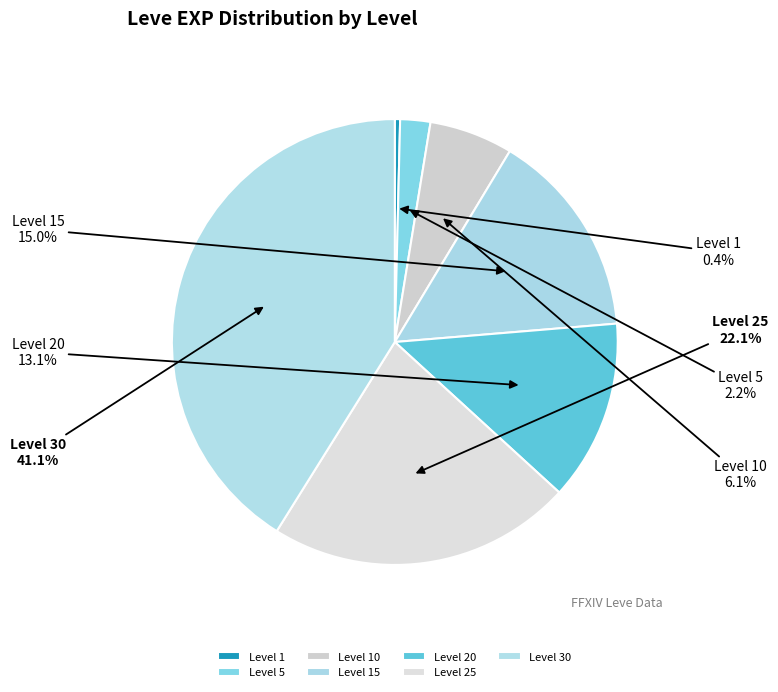

Is Level 30 the majority of the pie?

No